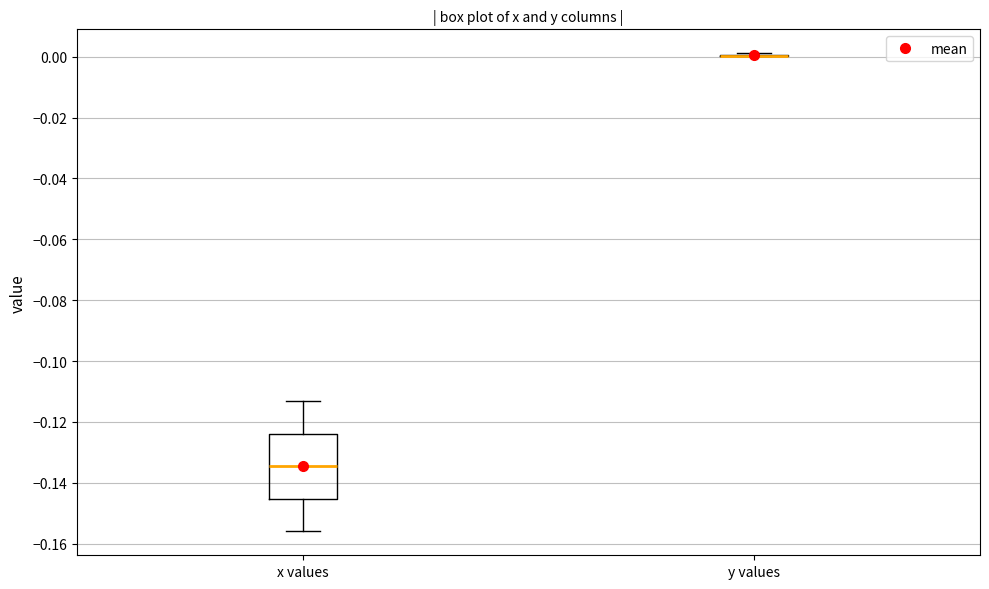

Where does the lower whisker of the box for x values end on the y-axis? The values are not printed on the chart, so give them approximately, as read against the axis.

-0.156